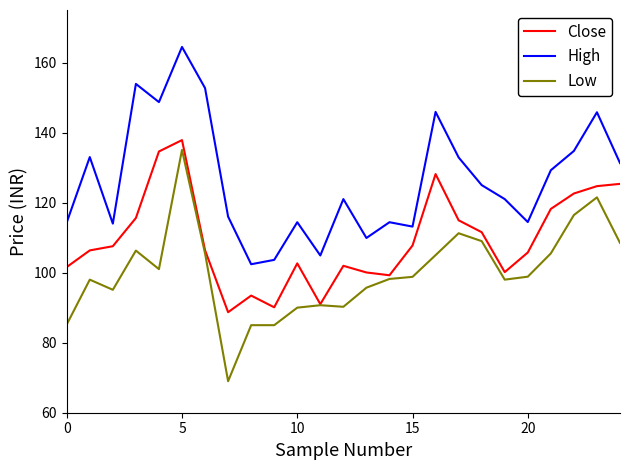

What is the maximum value for Low?

135.1